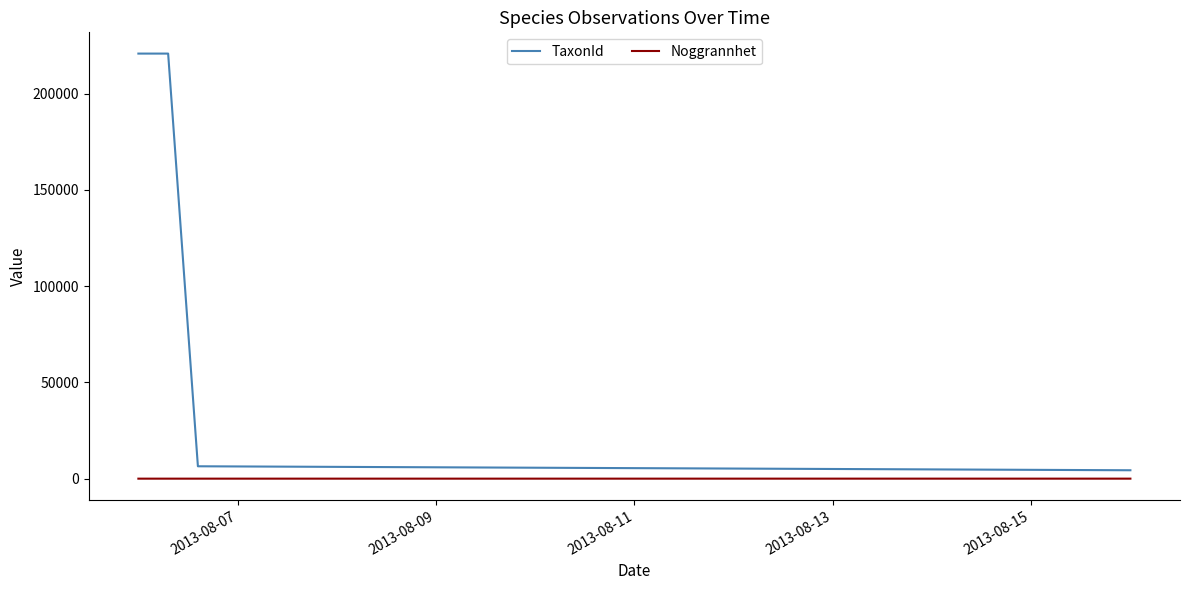

What is the difference between the maximum and minimum values in the TaxonId series?

216419